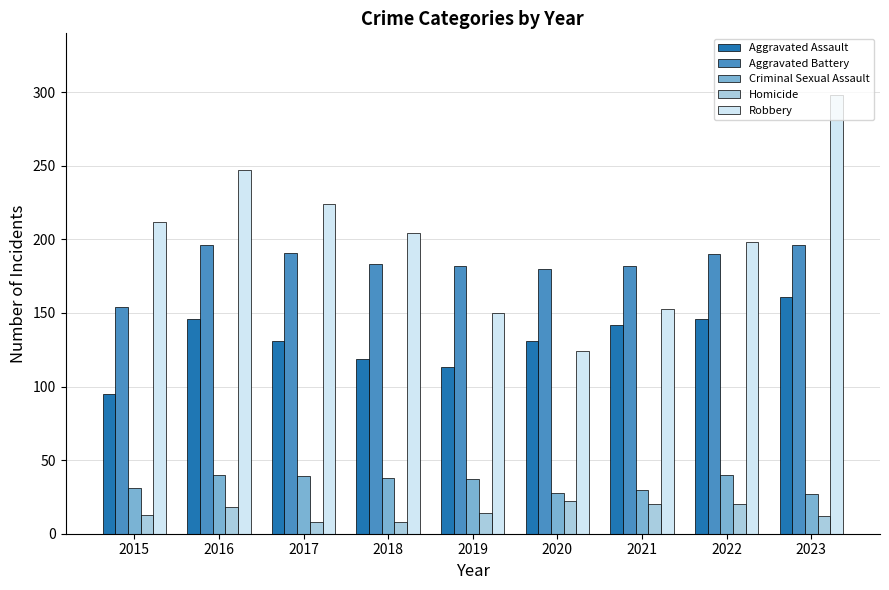

Which category has the highest value across all series?

2023